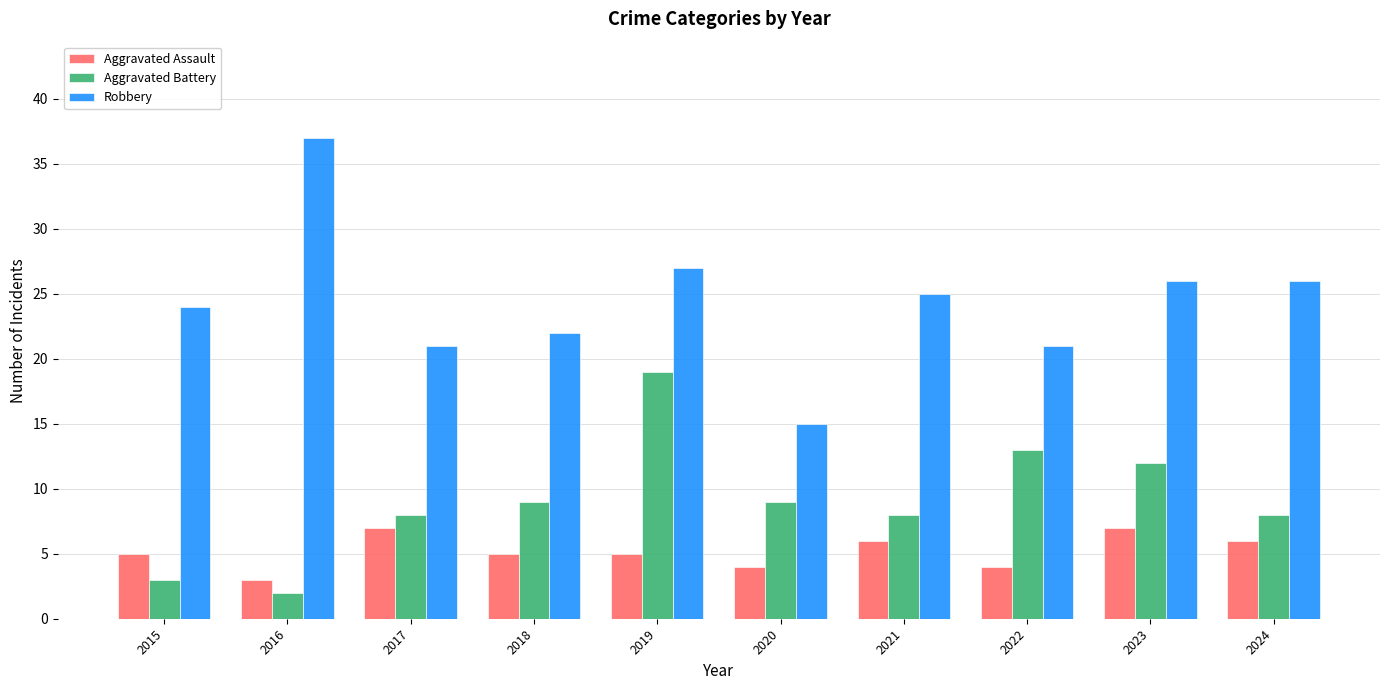

Which series has the largest range (max minus min)?

Robbery